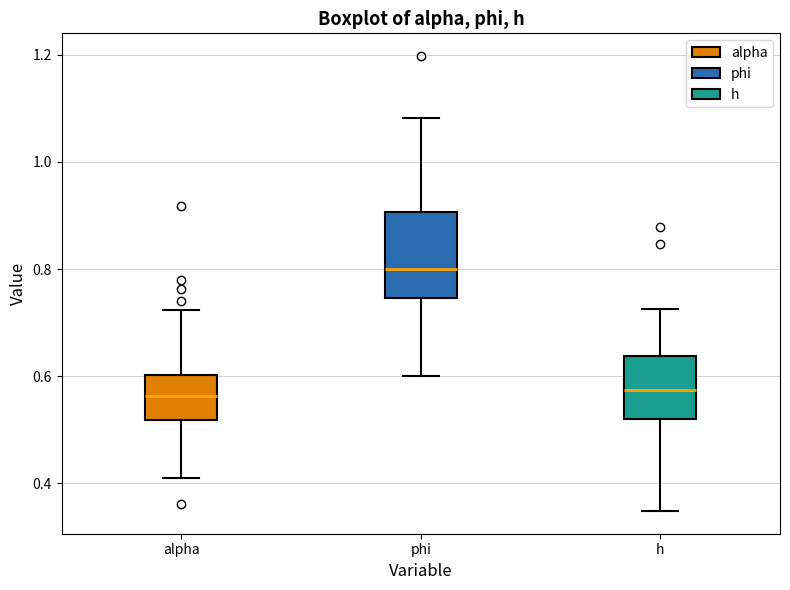

Which box's median line is the highest?

phi